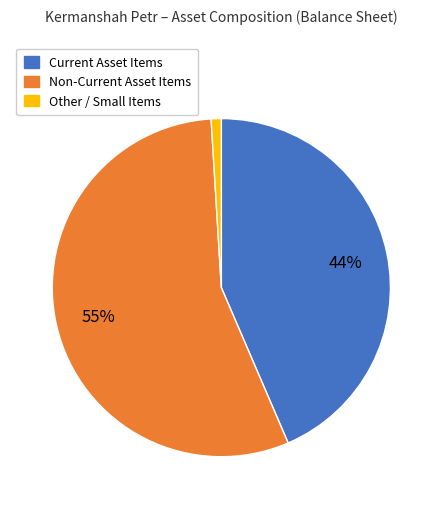

Is there any slice that represents more than half of the pie?

Yes